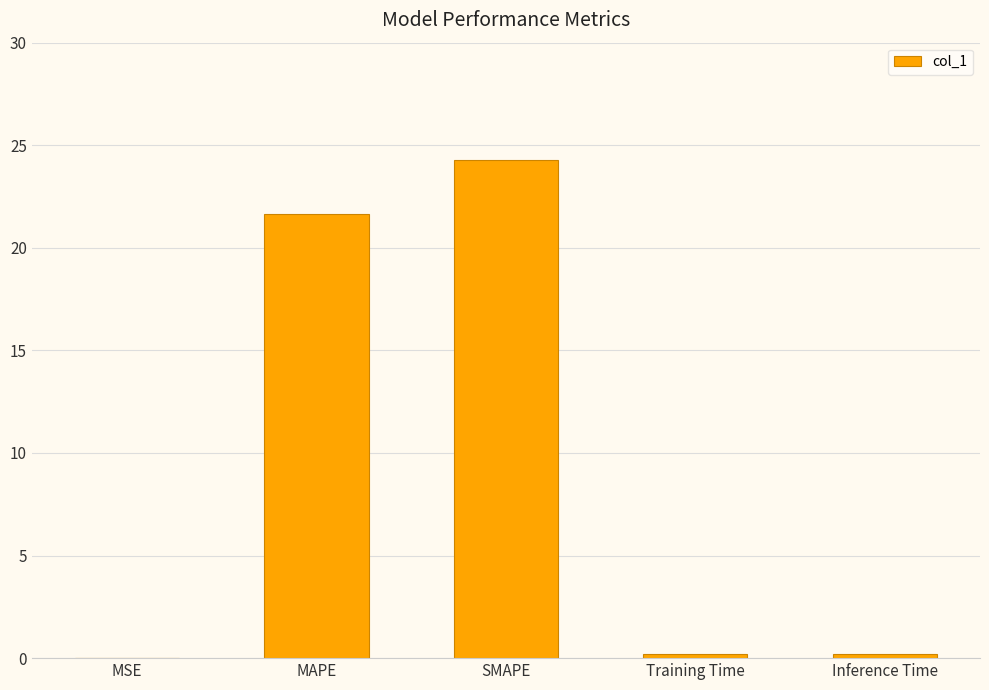

What is the maximum value shown in the chart?

24.3